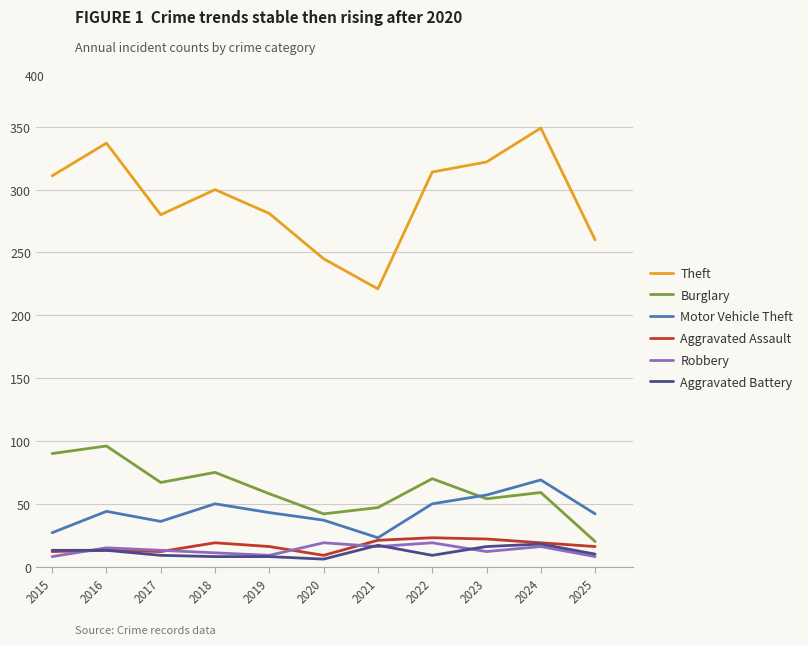

How many interior local valleys does the Burglary series have?

3